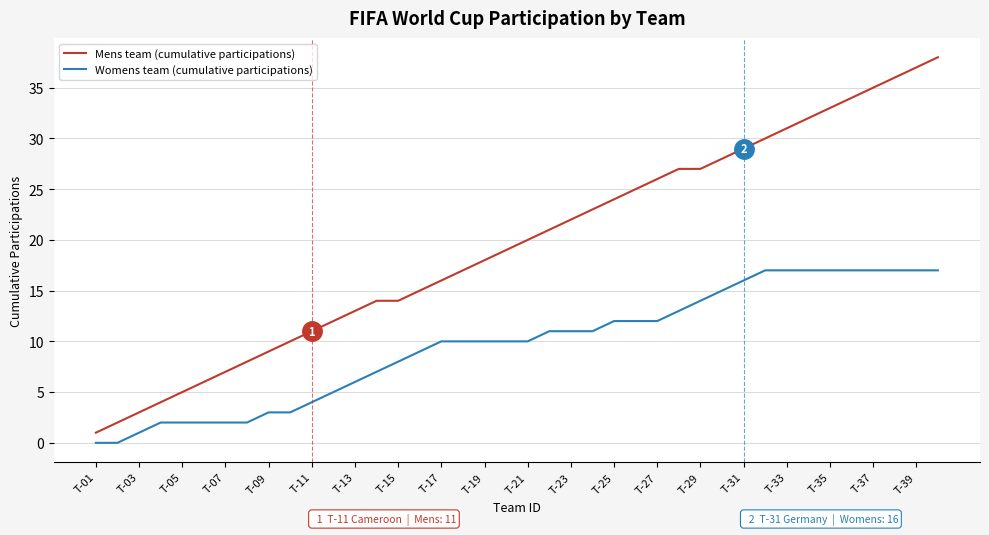

What is the maximum value shown in the chart?

38